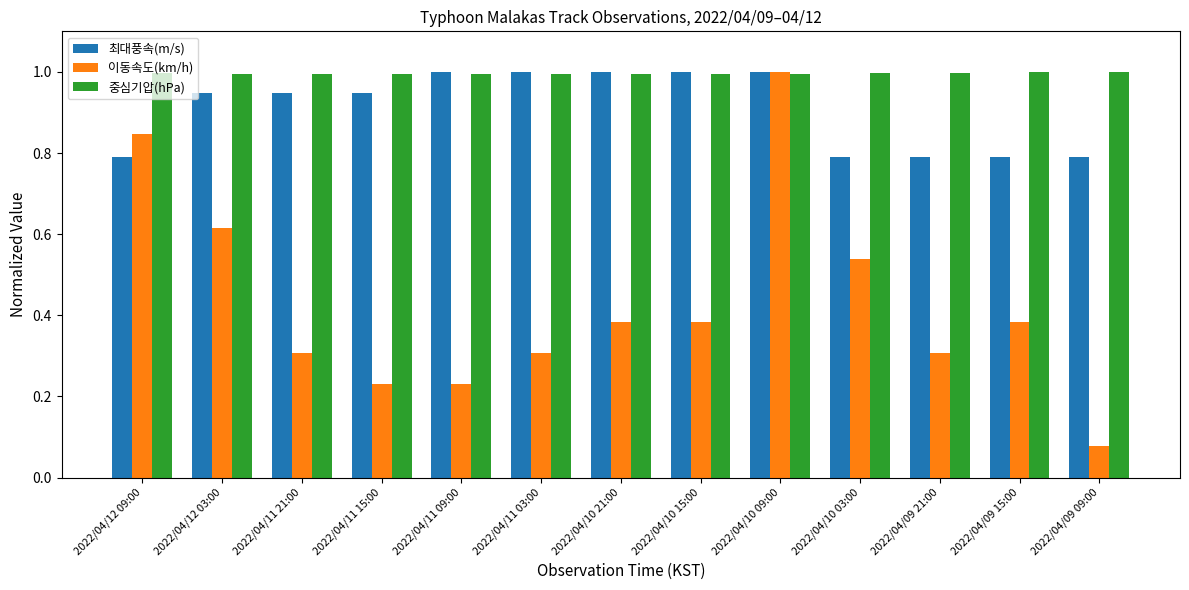

At which label is 이동속도(km/h) closest to 0?

2022/04/09 09:00